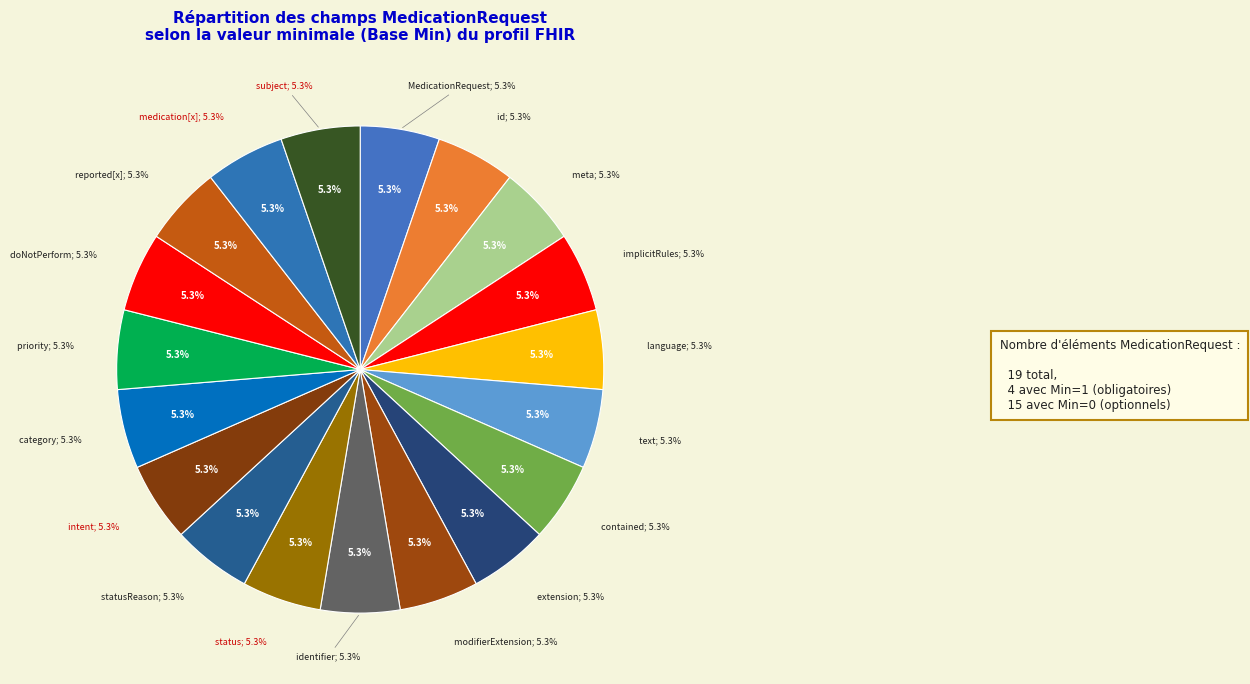

What portion of the pie excludes min?

100.0%